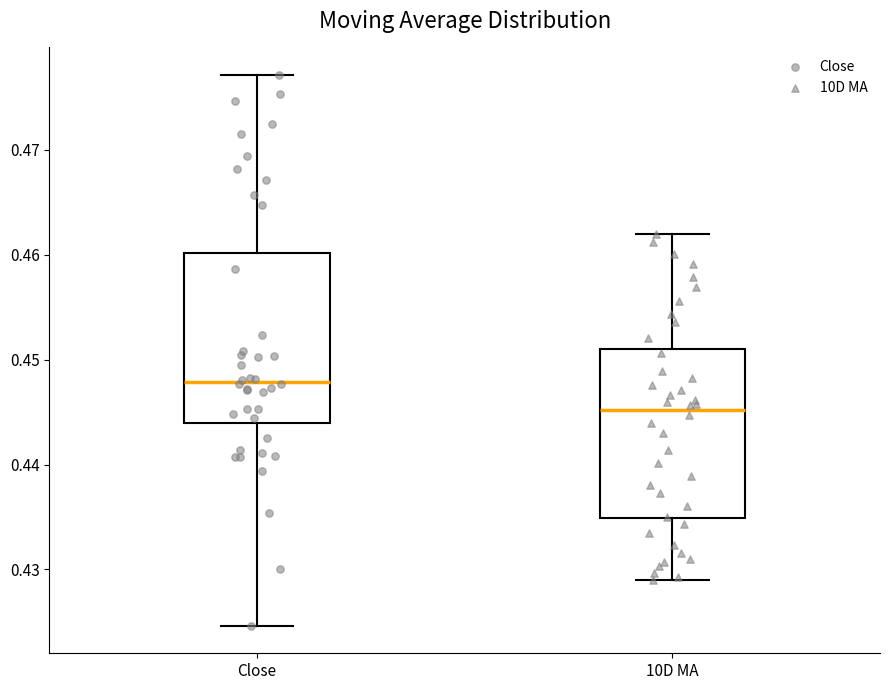

Reading left to right, read every box against the y-axis: the position of its median line, the range the box covers, and the ends of its whiskers. The values are not printed on the chart, so give them approximately, as read against the axis.

Close: median 0.448, box 0.444 to 0.460, whiskers 0.425 to 0.477
10D MA: median 0.445, box 0.435 to 0.451, whiskers 0.429 to 0.462